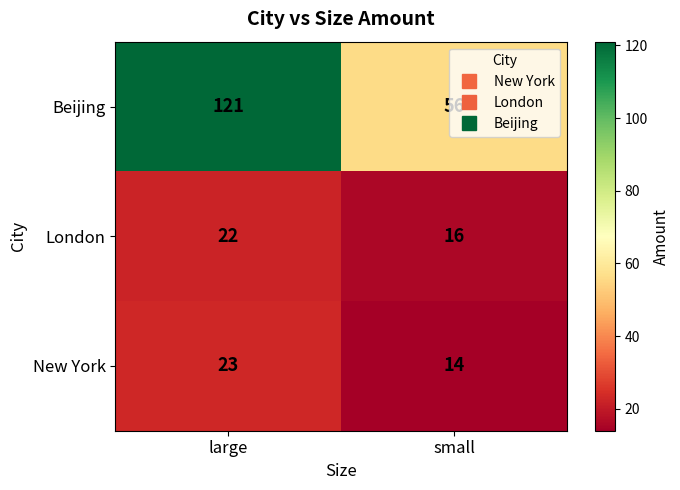

What is the total value across all series at large?

166